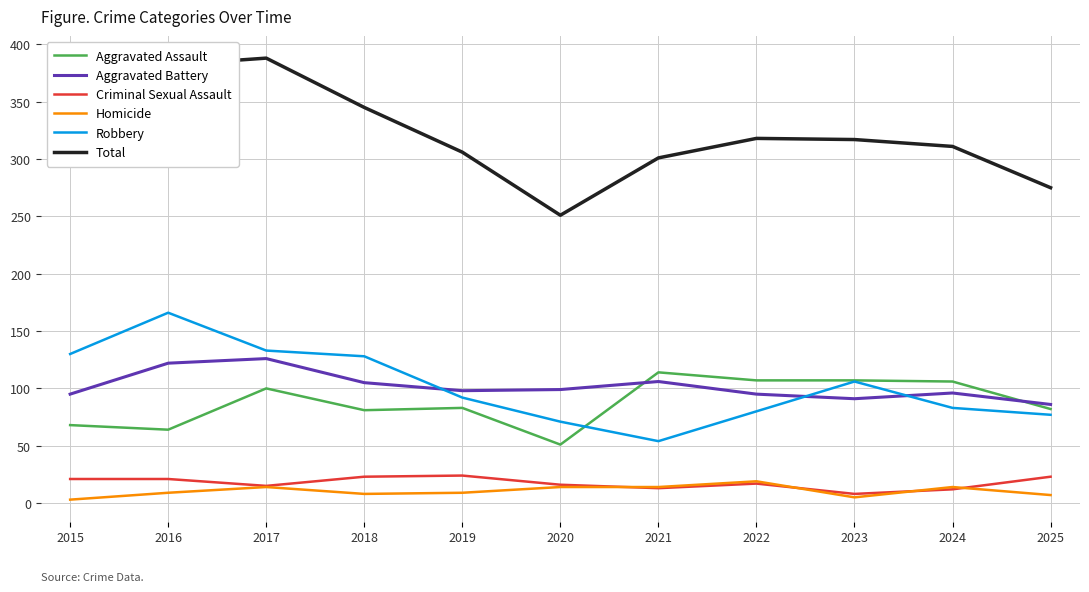

How many lines are shown in the chart?

6